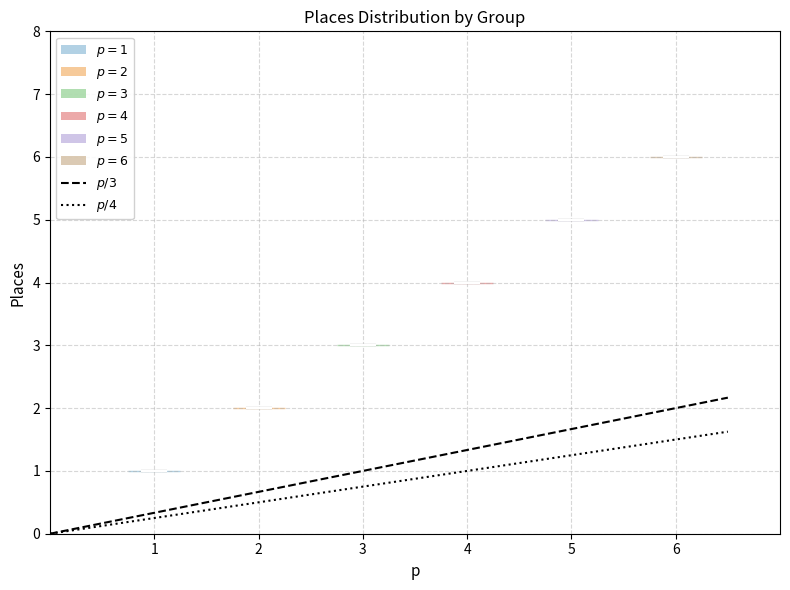

Reading left to right, read every violin against the y-axis: where its median line is, and the lowest and highest points it reaches. The values are not printed on the chart, so give them approximately, as read against the axis.

1: median line 1, lowest point 1, highest point 1
2: median line 2, lowest point 2, highest point 2
3: median line 3, lowest point 3, highest point 3
4: median line 4, lowest point 4, highest point 4
5: median line 5, lowest point 5, highest point 5
6: median line 6, lowest point 6, highest point 6